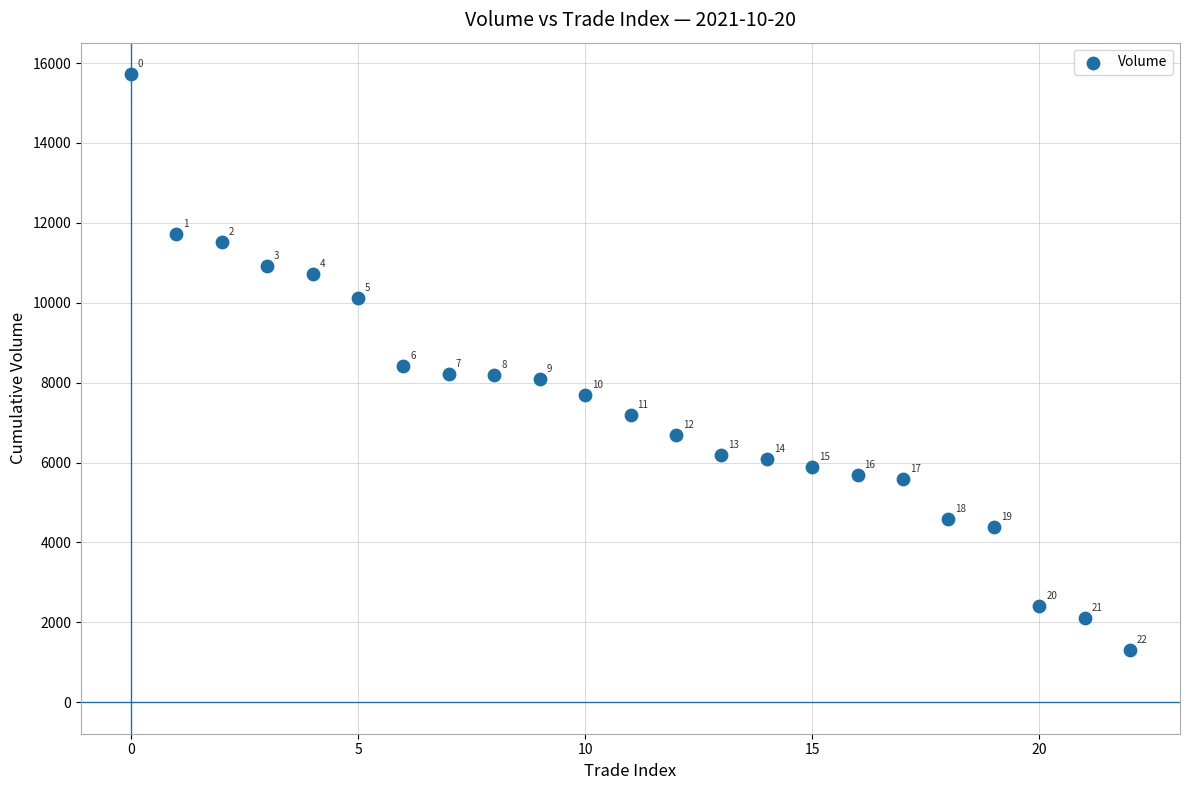

What Y value in the scatter plot is closest to 8512?

8424